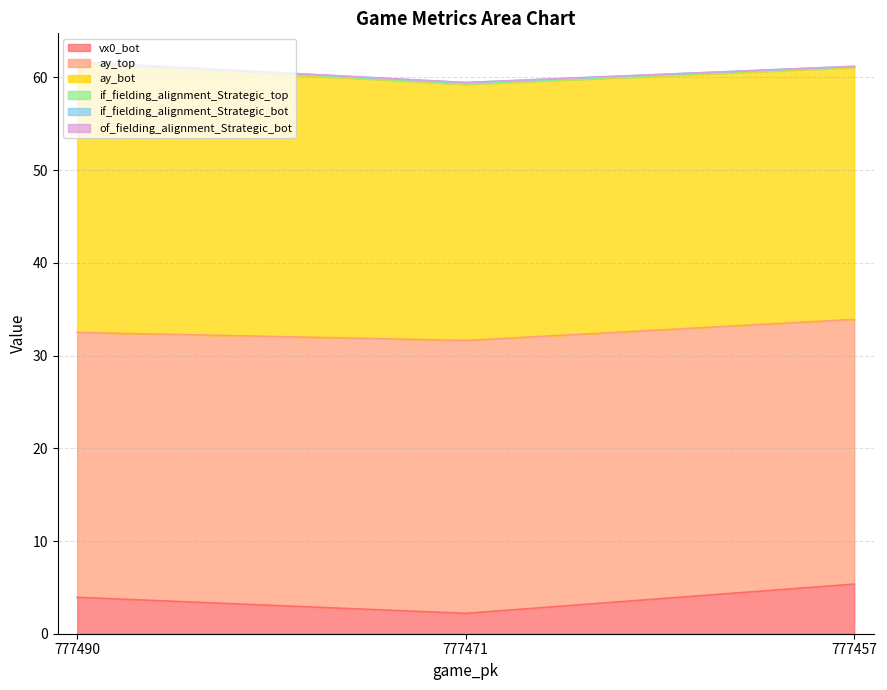

What is the lowest value of the vx0_bot series?

2.2